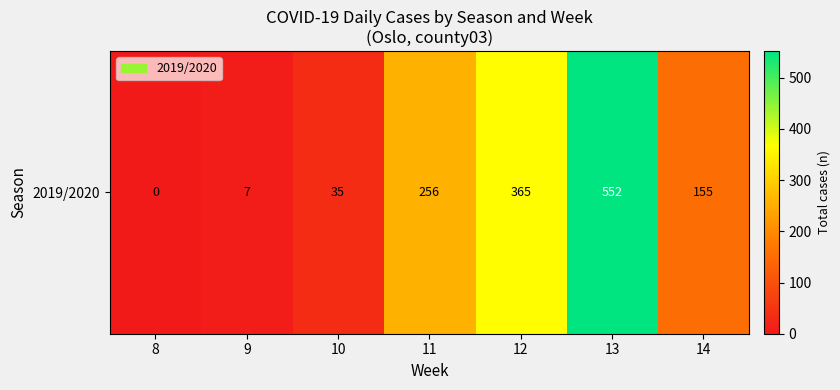

At which label is the value closest to 276?

11